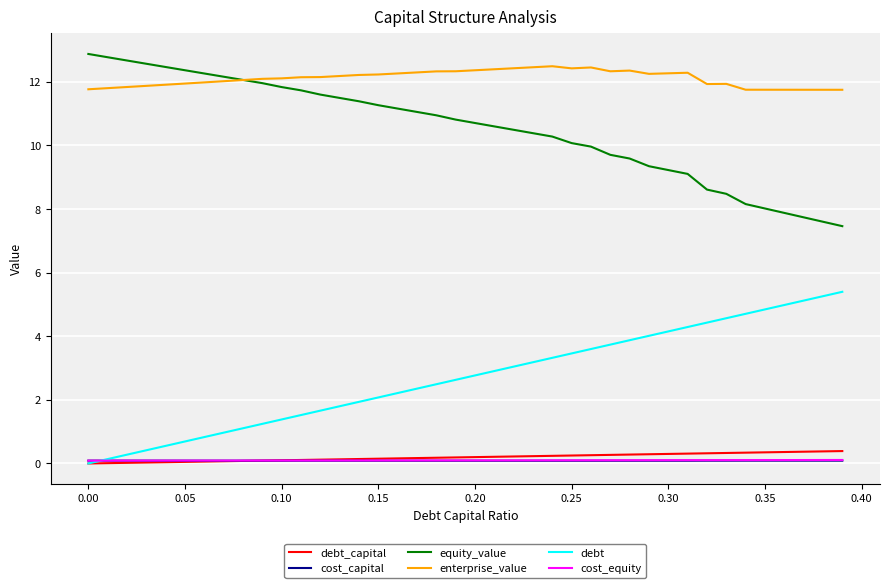

What is the maximum value for enterprise_value?

12.5